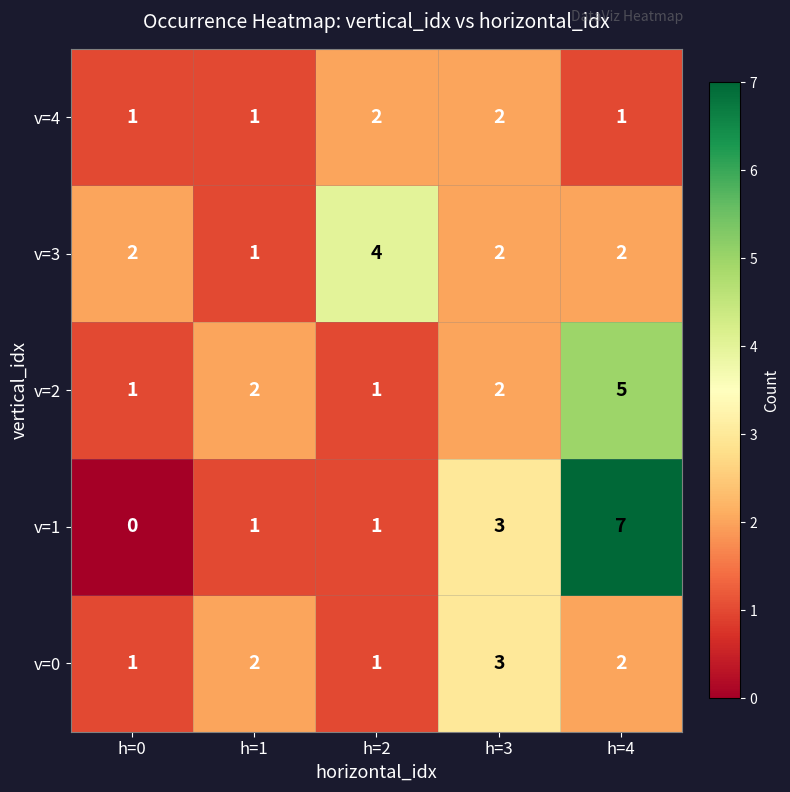

Read the v=1 value at h=3.

3